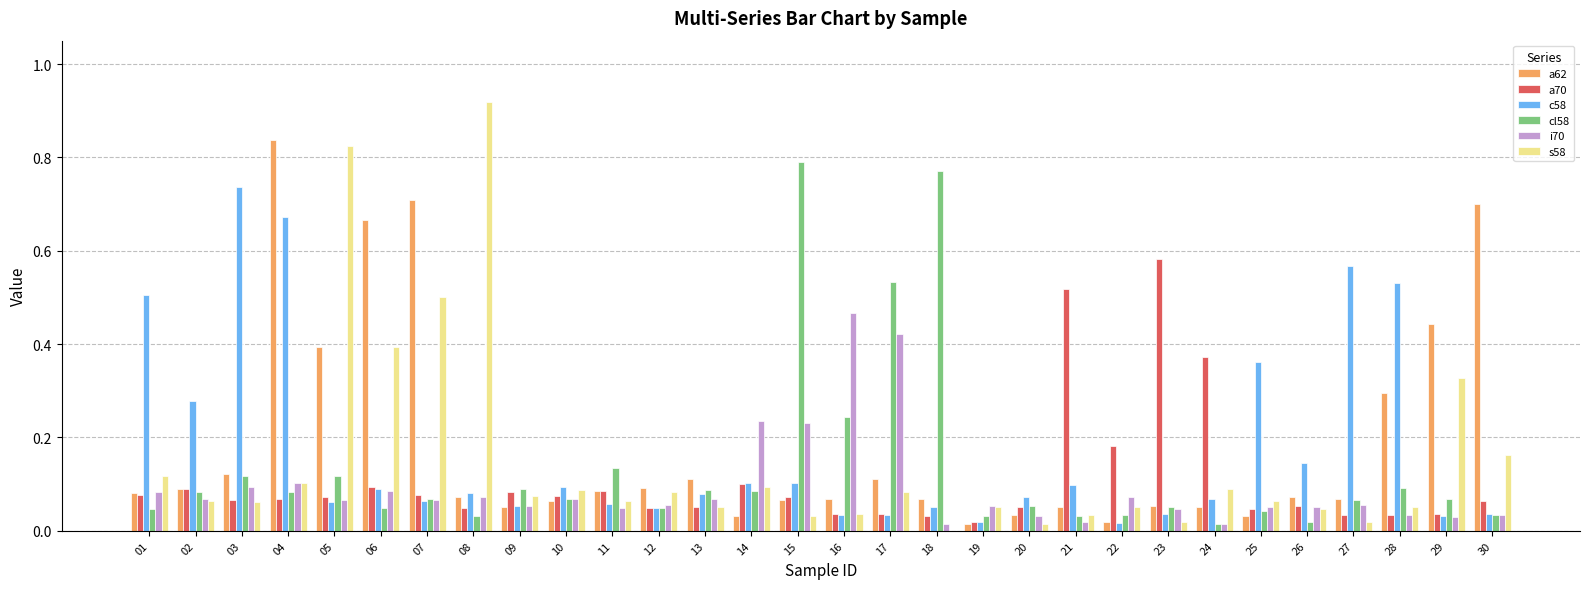

At which label does s58 reach its peak?

08